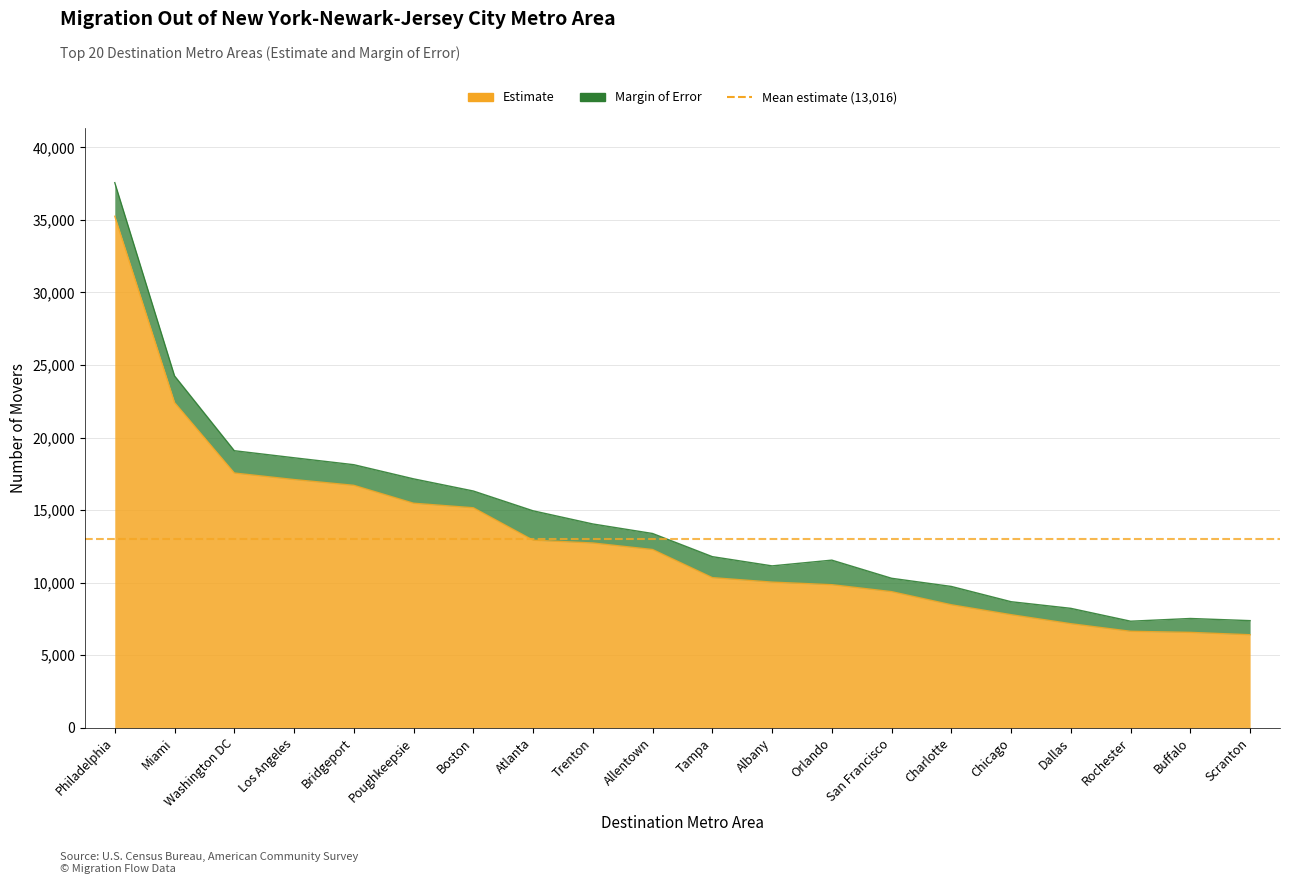

What position from the left is Miami?

2